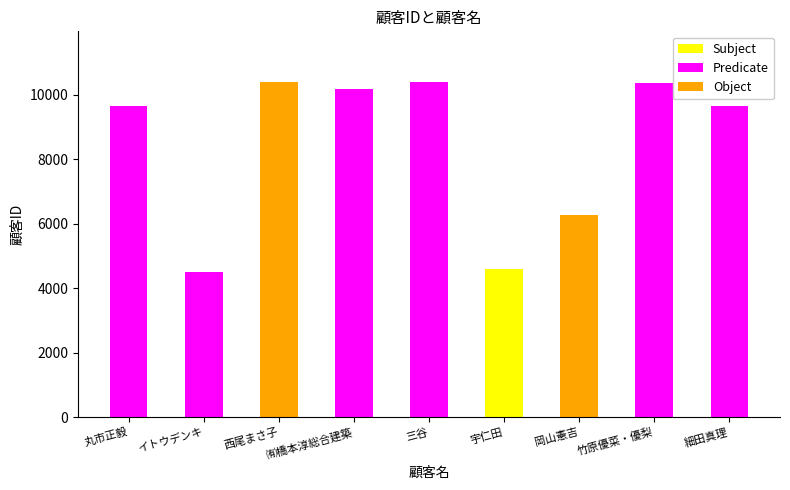

Read the value at 丸市正毅, to the nearest 100.

9600